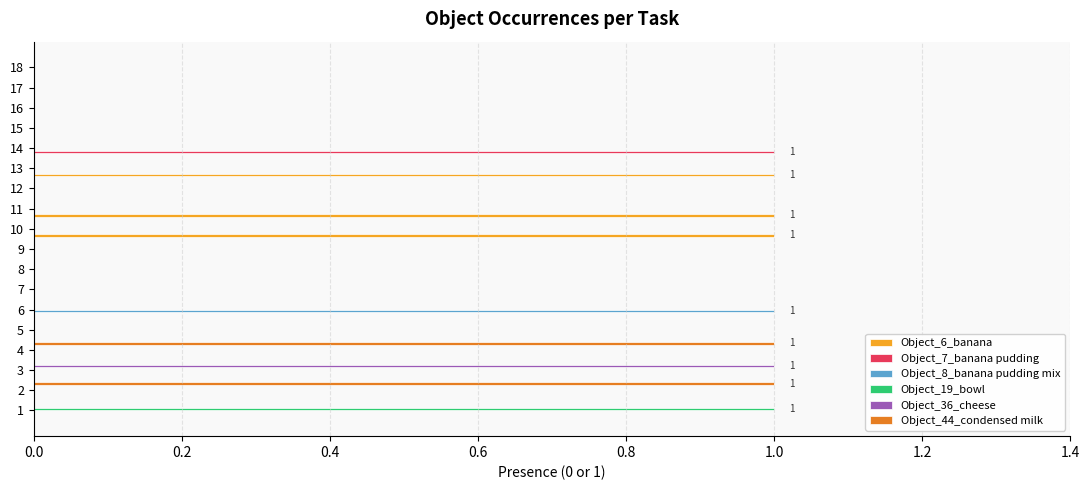

Which category has the highest value in the Object_36_cheese series?

3